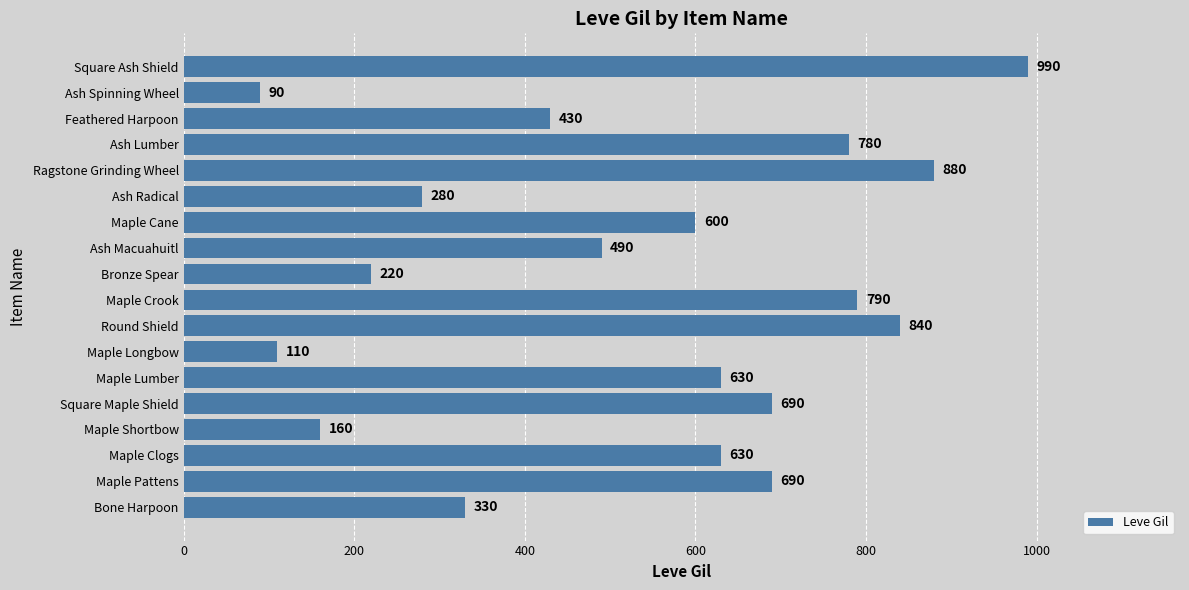

Read the value at Maple Pattens, to the nearest 10.

690